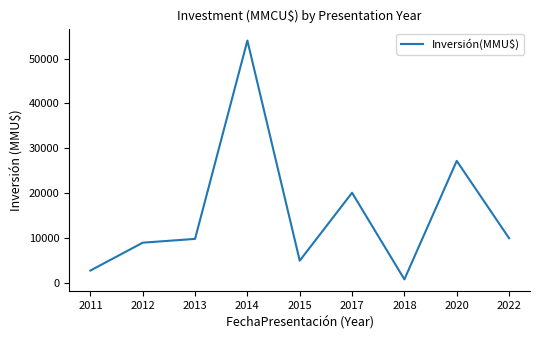

How many lines are shown in the chart?

1